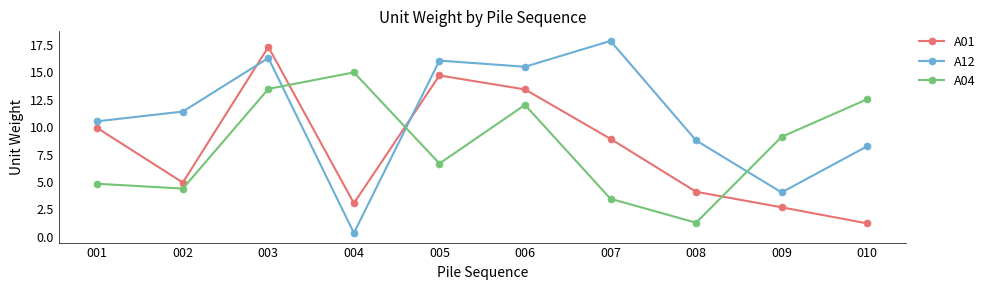

The value of A01 at 004 is 3.1. True or false?

True